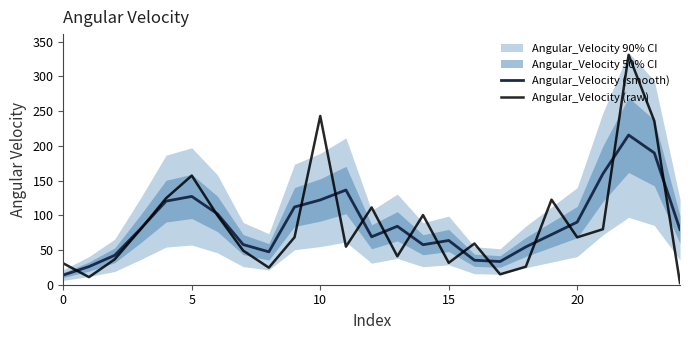

Is it true that Angular_Velocity (raw) equals 19.1 at 21?

False